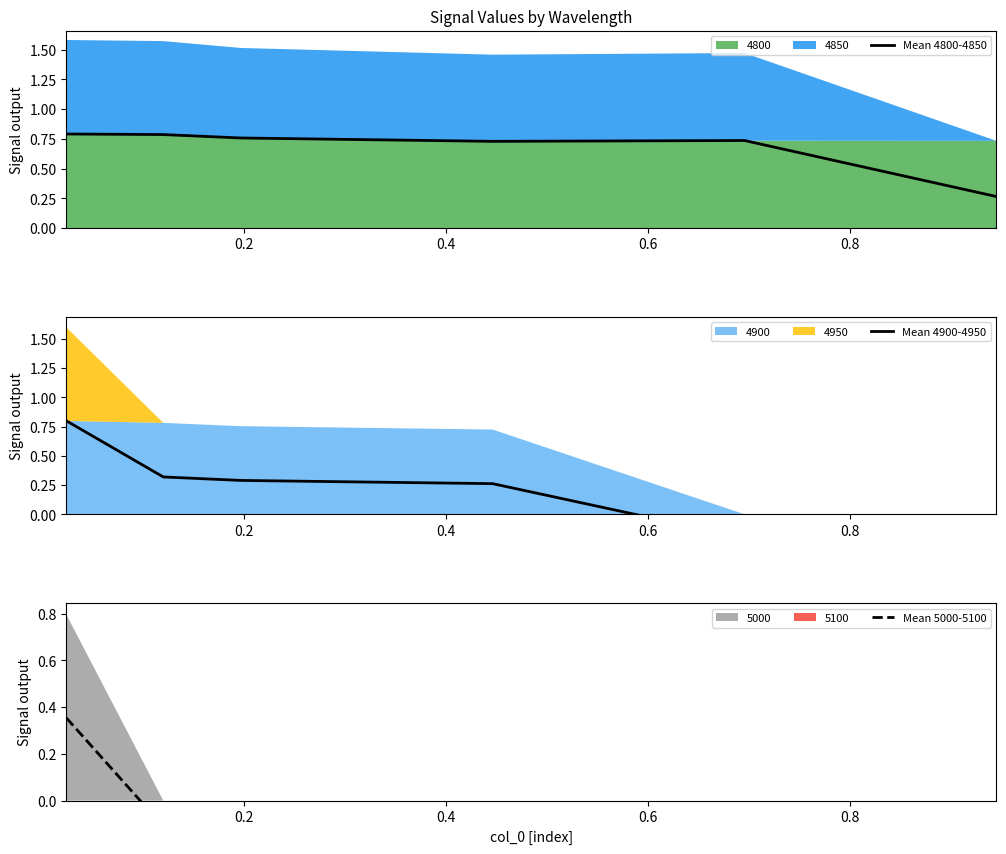

How many interior local valleys does the Mean 4900-4950 series have?

1